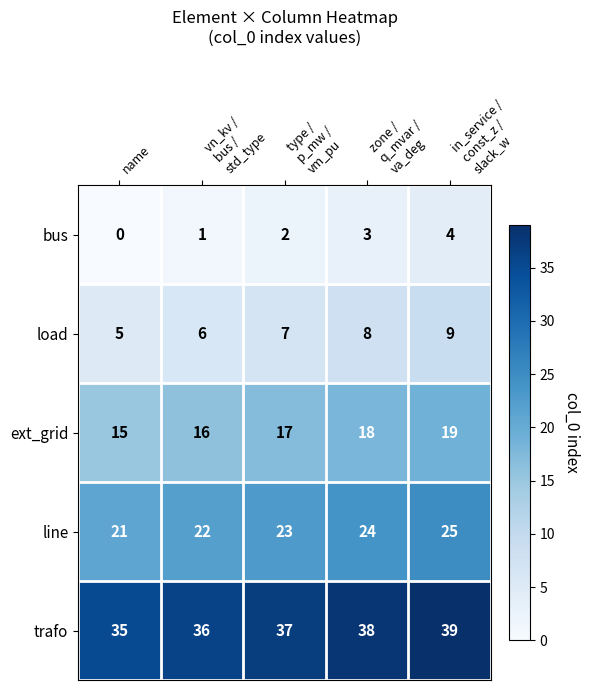

How many data points does each series have?

5